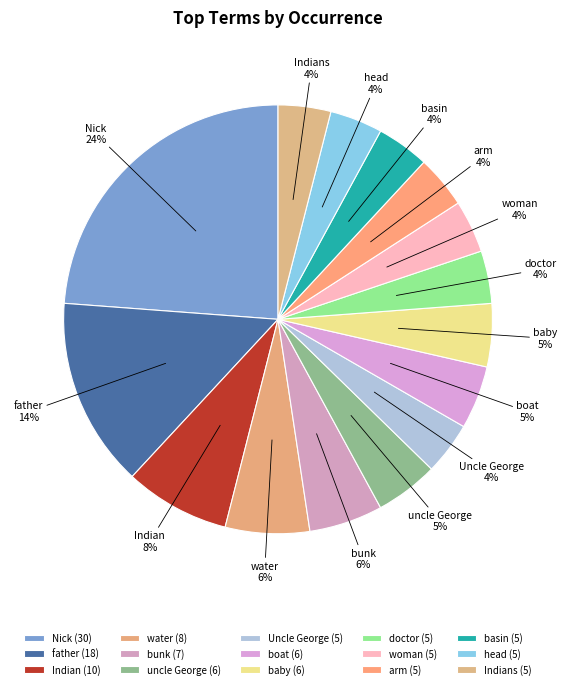

Is the sum of uncle George and Indians greater than half?

No